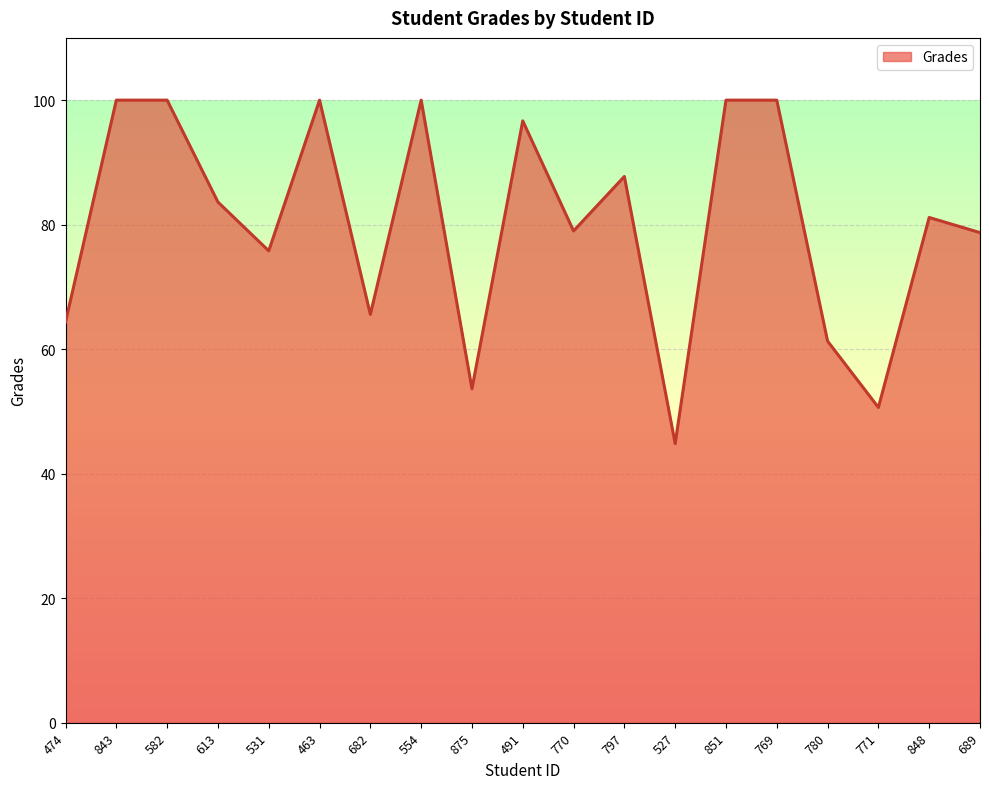

What is the change in value from 682 to 689?

+13.1